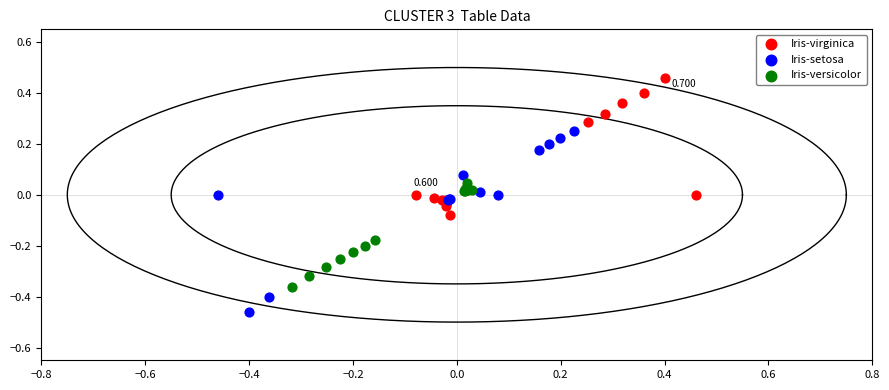

Which series has the widest spread of Y values?

Iris-setosa